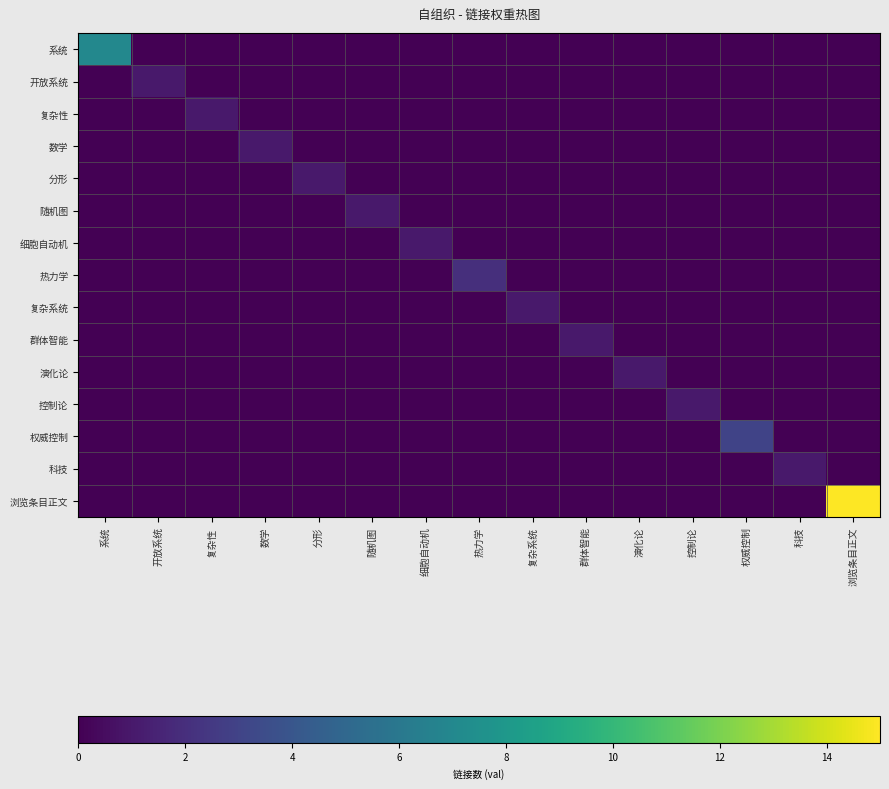

Which series has the largest total across all categories?

浏览条目正文